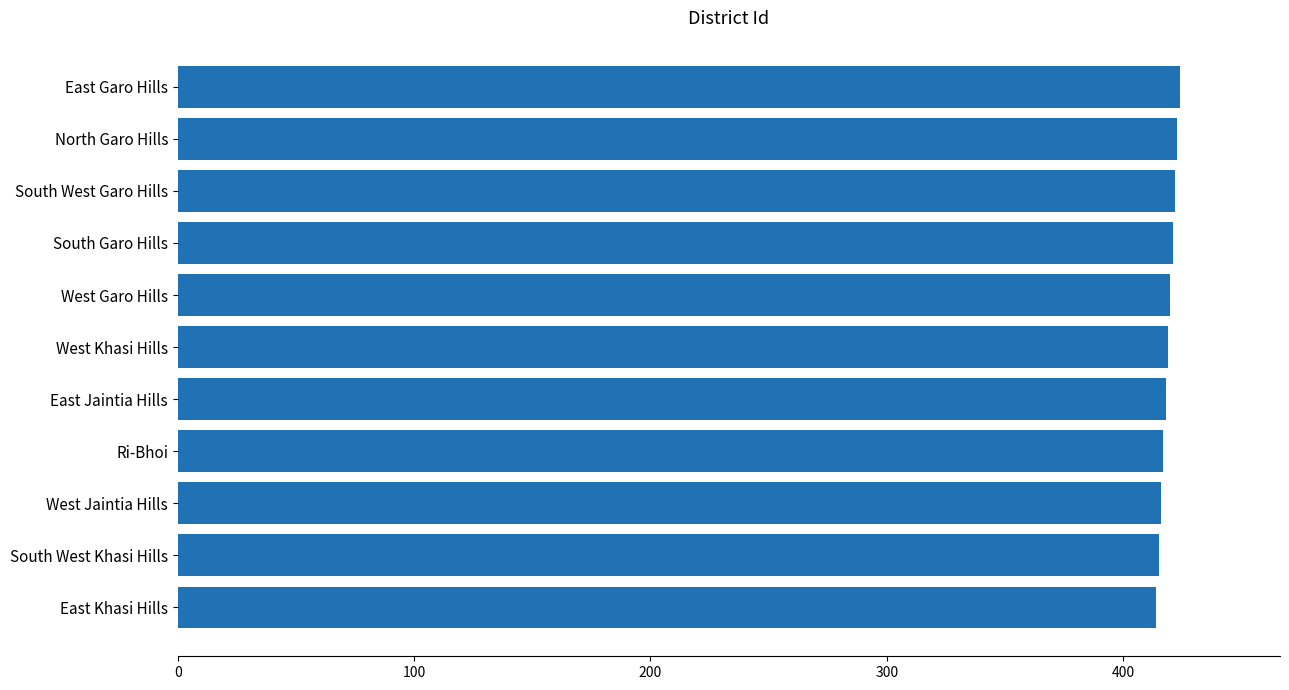

What is the sum of all values?

4609